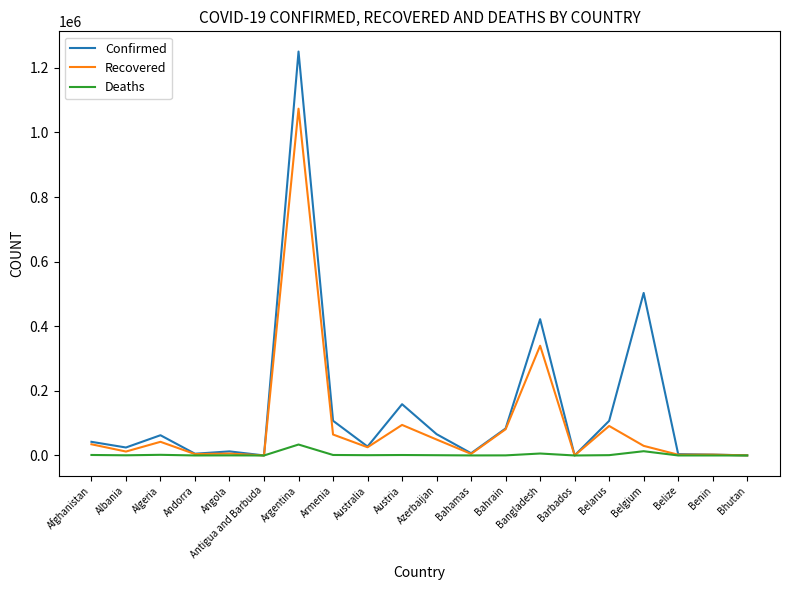

List the series in order of their overall mean, highest first.

Confirmed, Recovered, Deaths